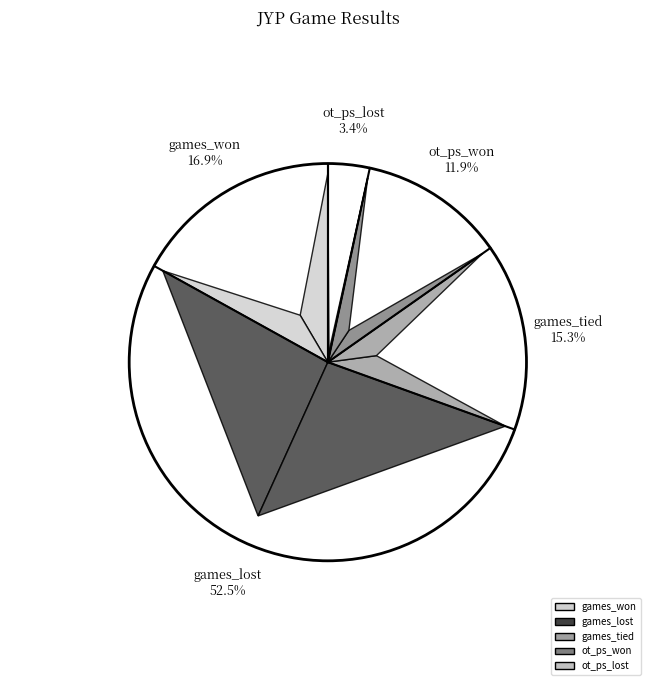

The games_tied slice represents 24% of the pie. True or false?

False